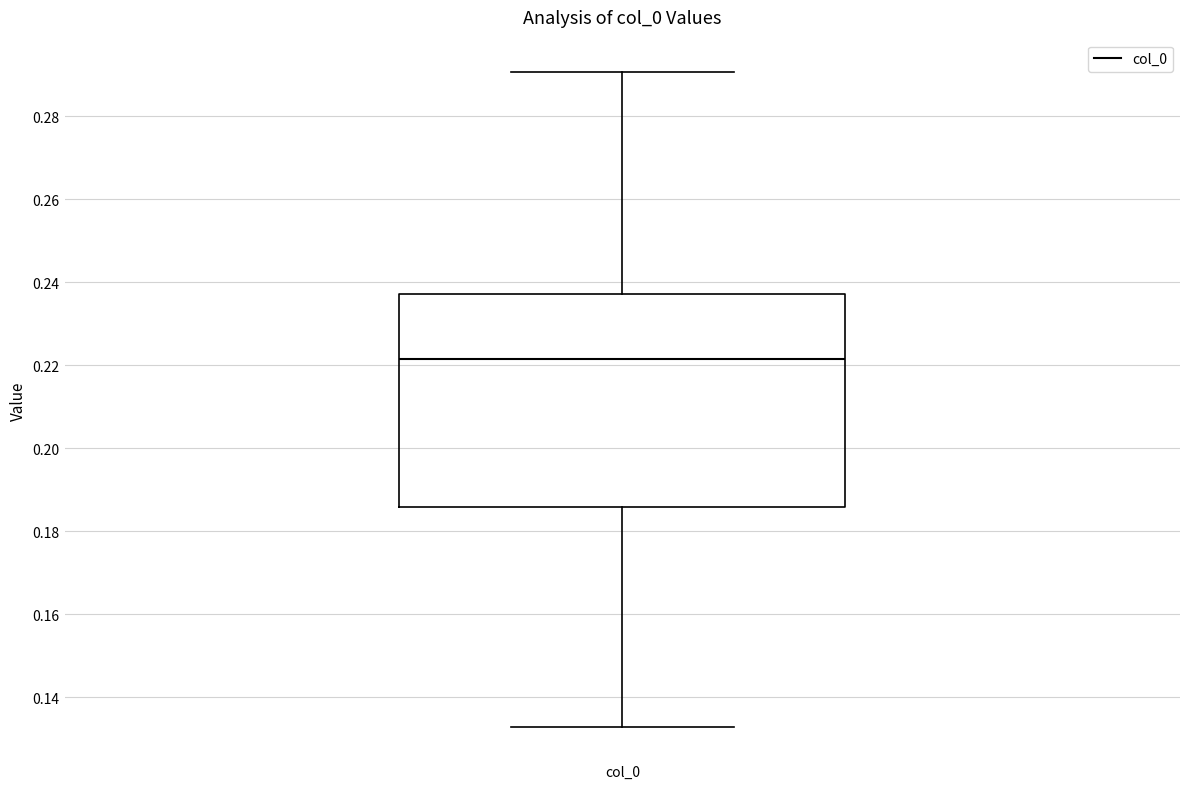

Read this box plot against the y-axis: the position of the median line, the range covered by the box, and the ends of both whiskers. The values are not printed on the chart, so give them approximately, as read against the axis.

median 0.222, box 0.186 to 0.238, whiskers 0.132 to 0.290